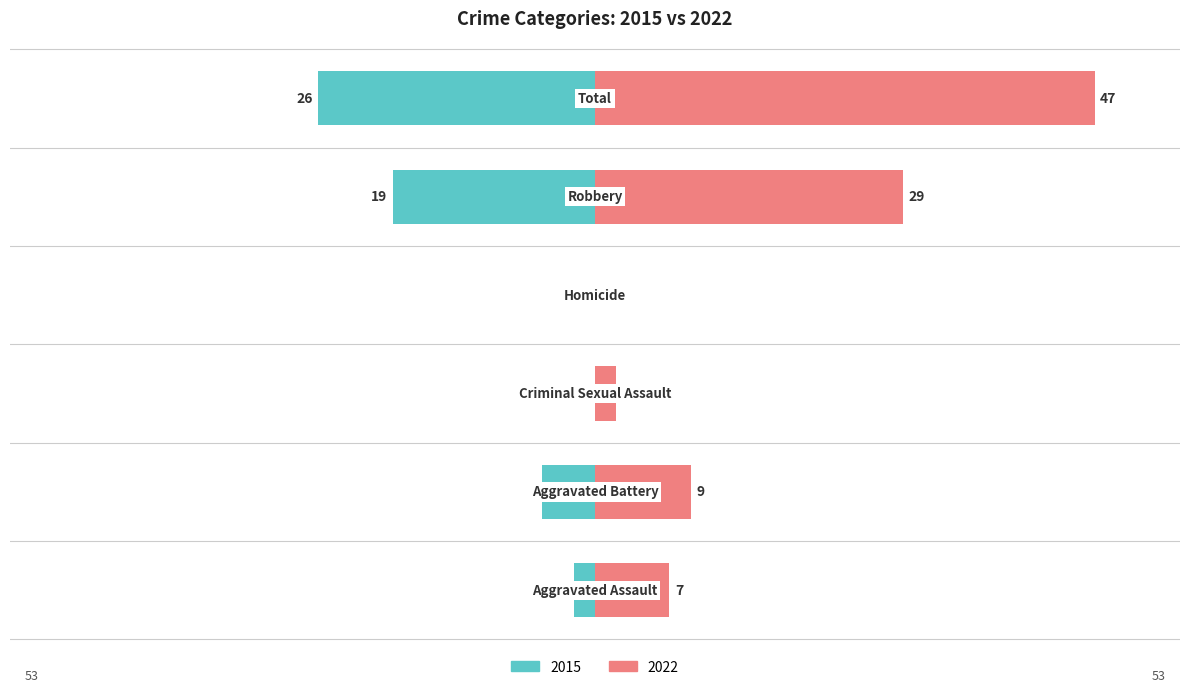

How many bars are there in total?

12